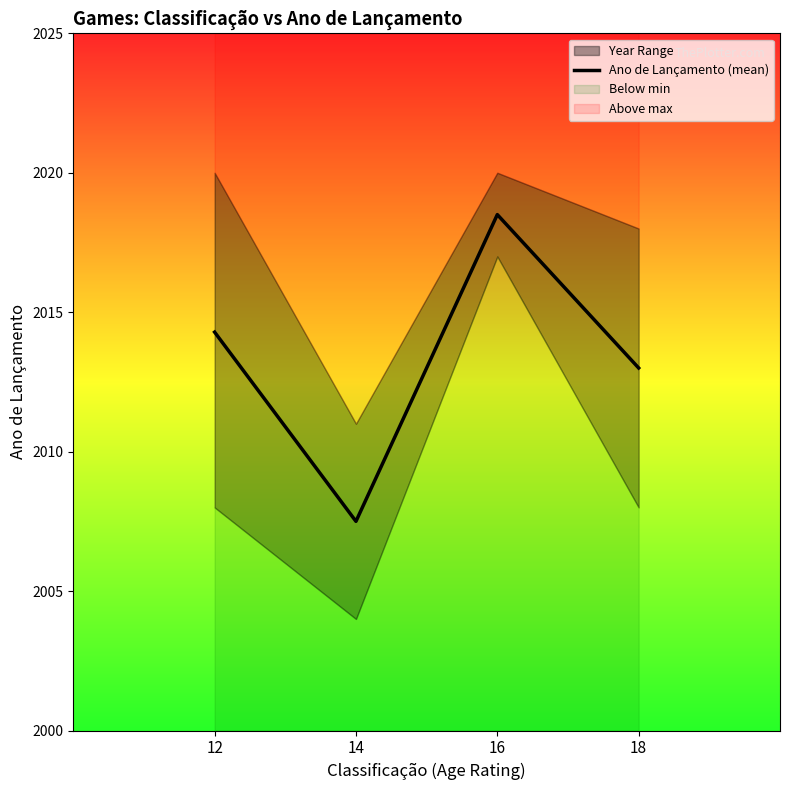

List the labels in order of value, smallest first.

14, 18, 12, 16